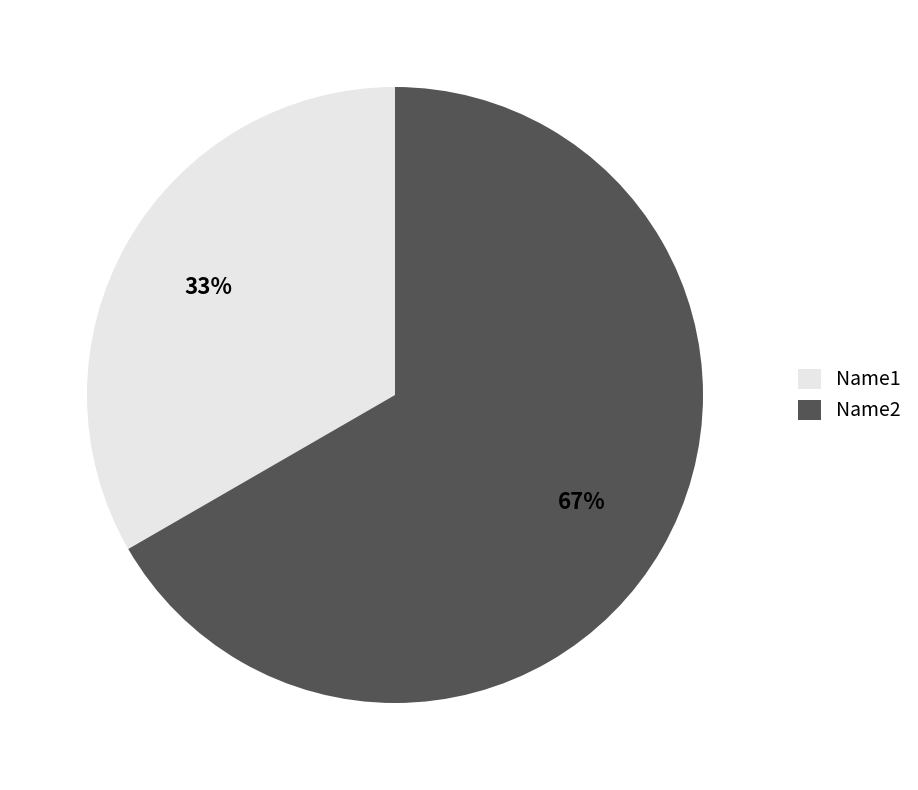

Does Name1 represent more than half of the total?

No